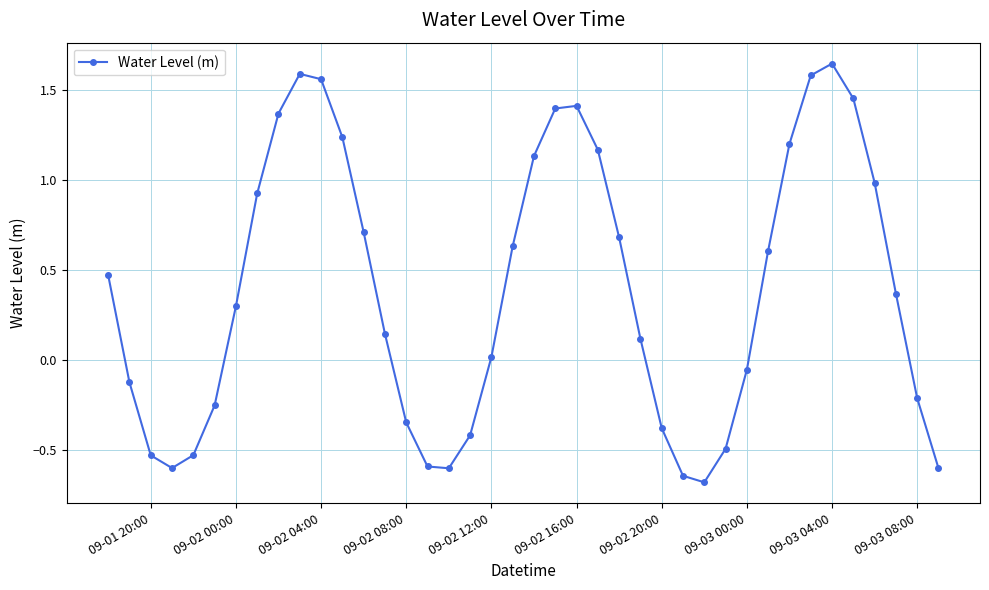

How many points are higher than both their immediate neighbors (excluding endpoints)?

3